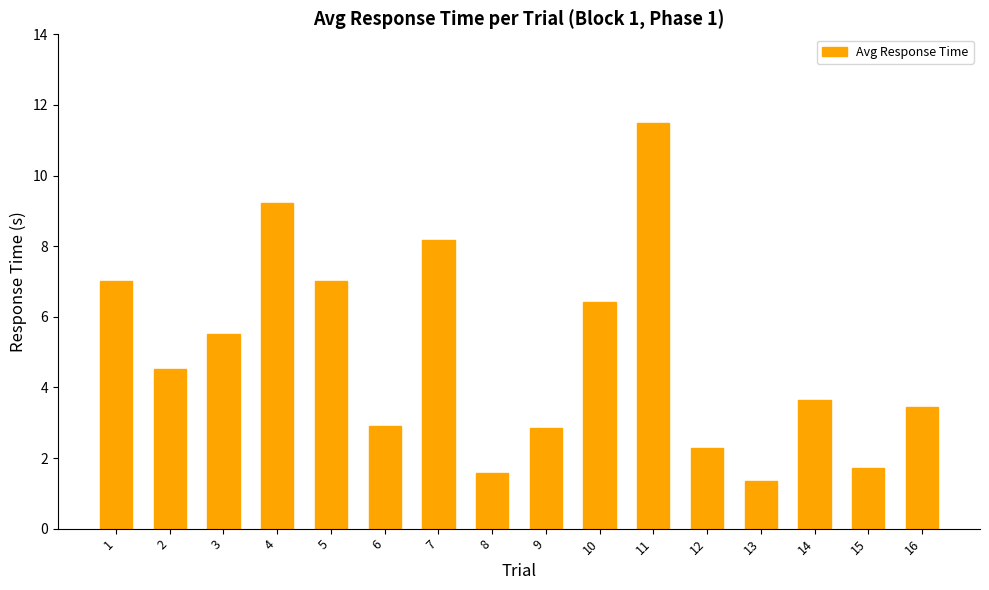

What is the greatest value displayed?

11.5